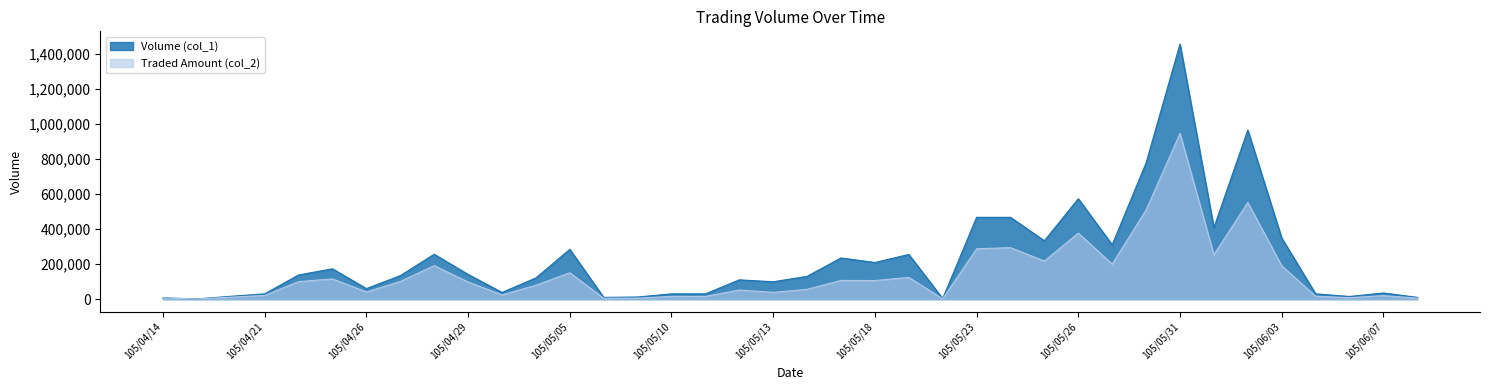

Reading left to right, list all the values displayed in this chart.

Volume (col_1): 105/04/14=7000	105/04/15=1000	105/04/20=16000	105/04/21=30000	105/04/22=138000	105/04/25=173000	105/04/26=60000	105/04/27=134000	105/04/28=256000	105/04/29=141000	105/05/03=38000	105/05/04=121000	105/05/05=284000	105/05/06=10000	105/05/09=12000	105/05/10=30000	105/05/11=30000	105/05/12=110000	105/05/13=99000	105/05/16=130000	105/05/17=235000	105/05/18=209000	105/05/19=255000	105/05/20=3000	105/05/23=467000	105/05/24=467000	105/05/25=333000	105/05/26=573000	105/05/27=310000	105/05/30=778000	105/05/31=1456000	105/06/01=408000	105/06/02=965000	105/06/03=349000	105/06/04=30000	105/06/06=15000	105/06/07=35000	105/06/08=10000
Traded Amount (col_2): 105/04/14=6110	105/04/15=820	105/04/20=11040	105/04/21=21100	105/04/22=99610	105/04/25=115310	105/04/26=40800	105/04/27=100500	105/04/28=191180	105/04/29=97890	105/05/03=23940	105/05/04=79060	105/05/05=150550	105/05/06=5100	105/05/09=5840	105/05/10=15400	105/05/11=15100	105/05/12=51900	105/05/13=38610	105/05/16=55900	105/05/17=106810	105/05/18=105990	105/05/19=124050	105/05/20=1680	105/05/23=287320	105/05/24=293980	105/05/25=217320	105/05/26=376890	105/05/27=199950	105/05/30=509220	105/05/31=946280	105/06/01=252860	105/06/02=551800	105/06/03=190550	105/06/04=16550	105/06/06=8100	105/06/07=19950	105/06/08=5500